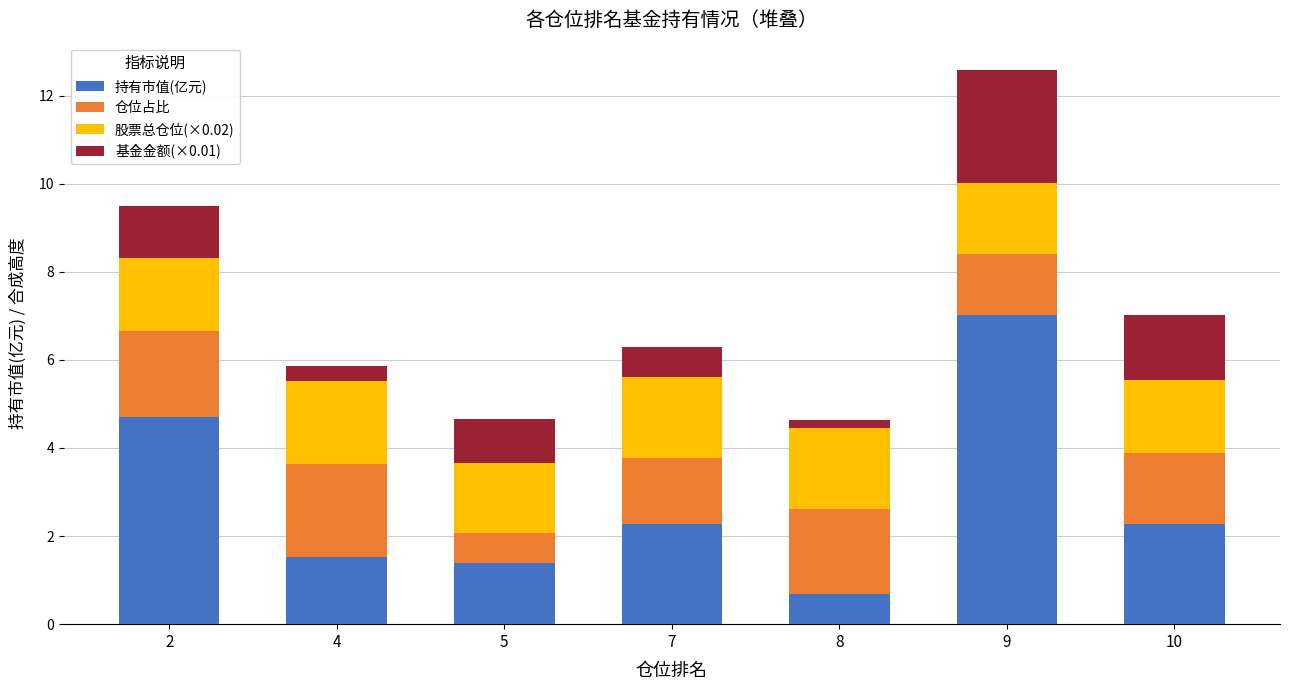

What is the average value of the 持有市值(亿元) series?

2.8